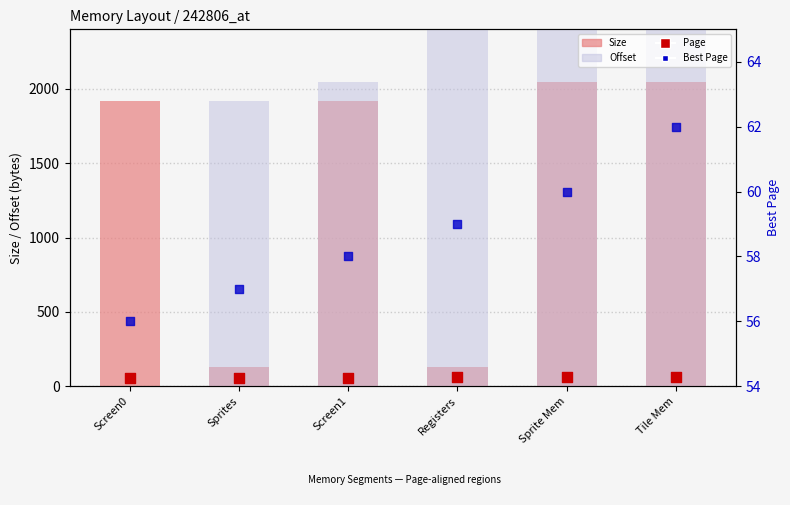

At how many categories does at least one series exceed 4392?

1